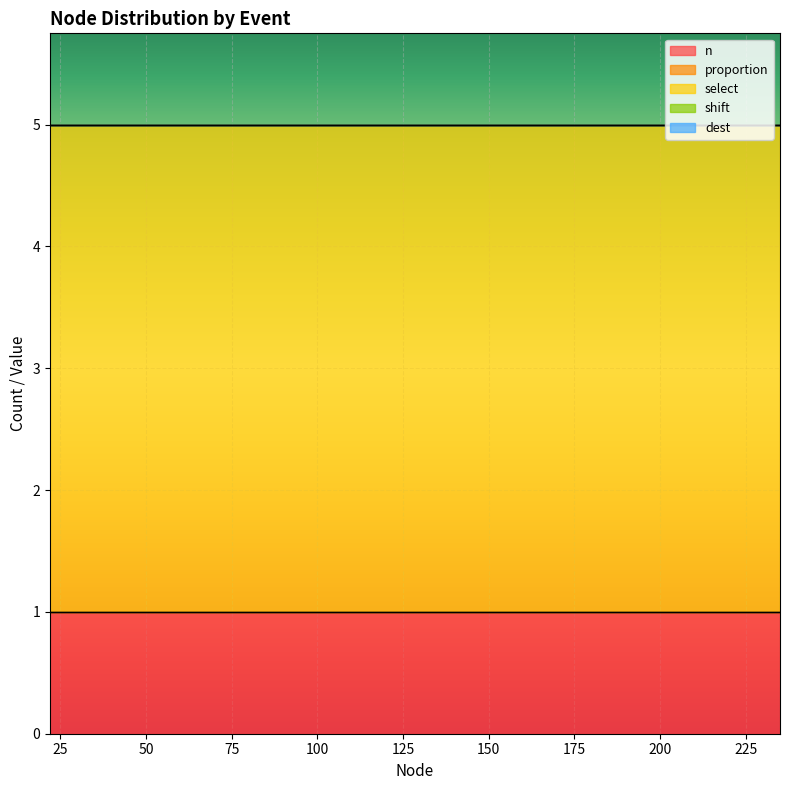

Count the number of data series in this chart.

5